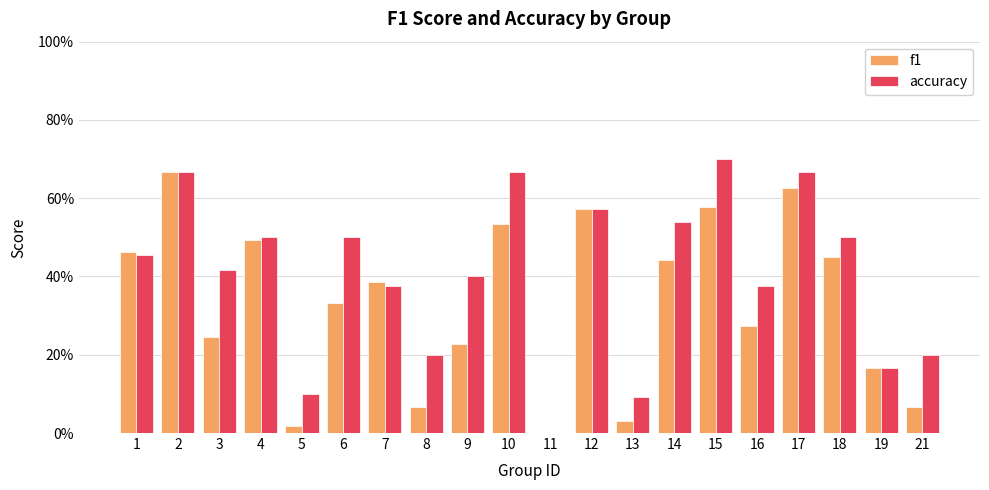

Are the bars horizontal?

No